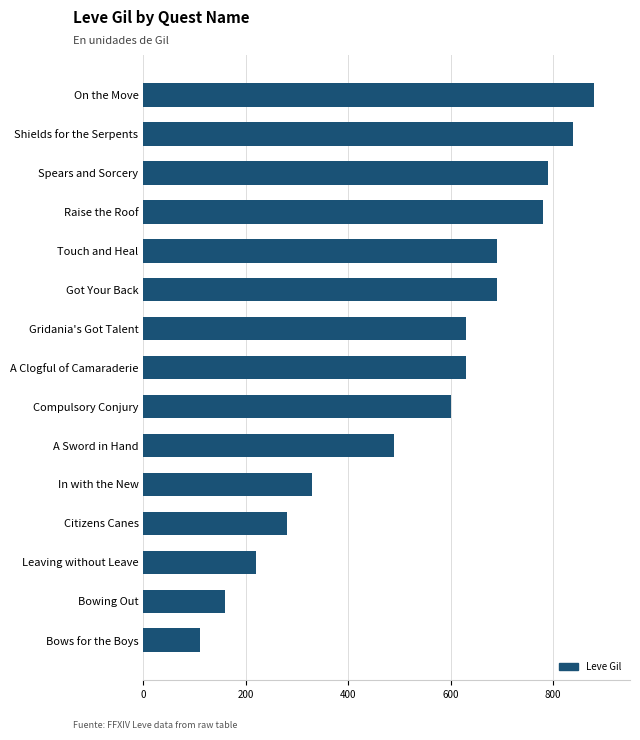

What is the smallest value displayed?

110